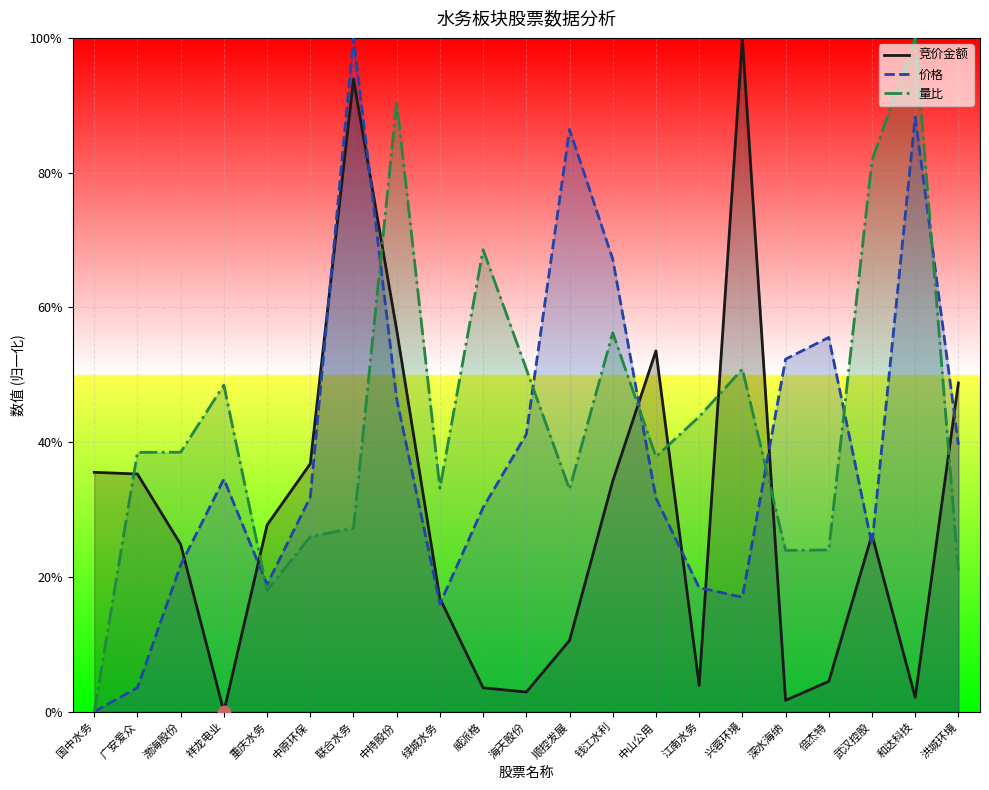

At which category is the sum across all series the highest?

联合水务